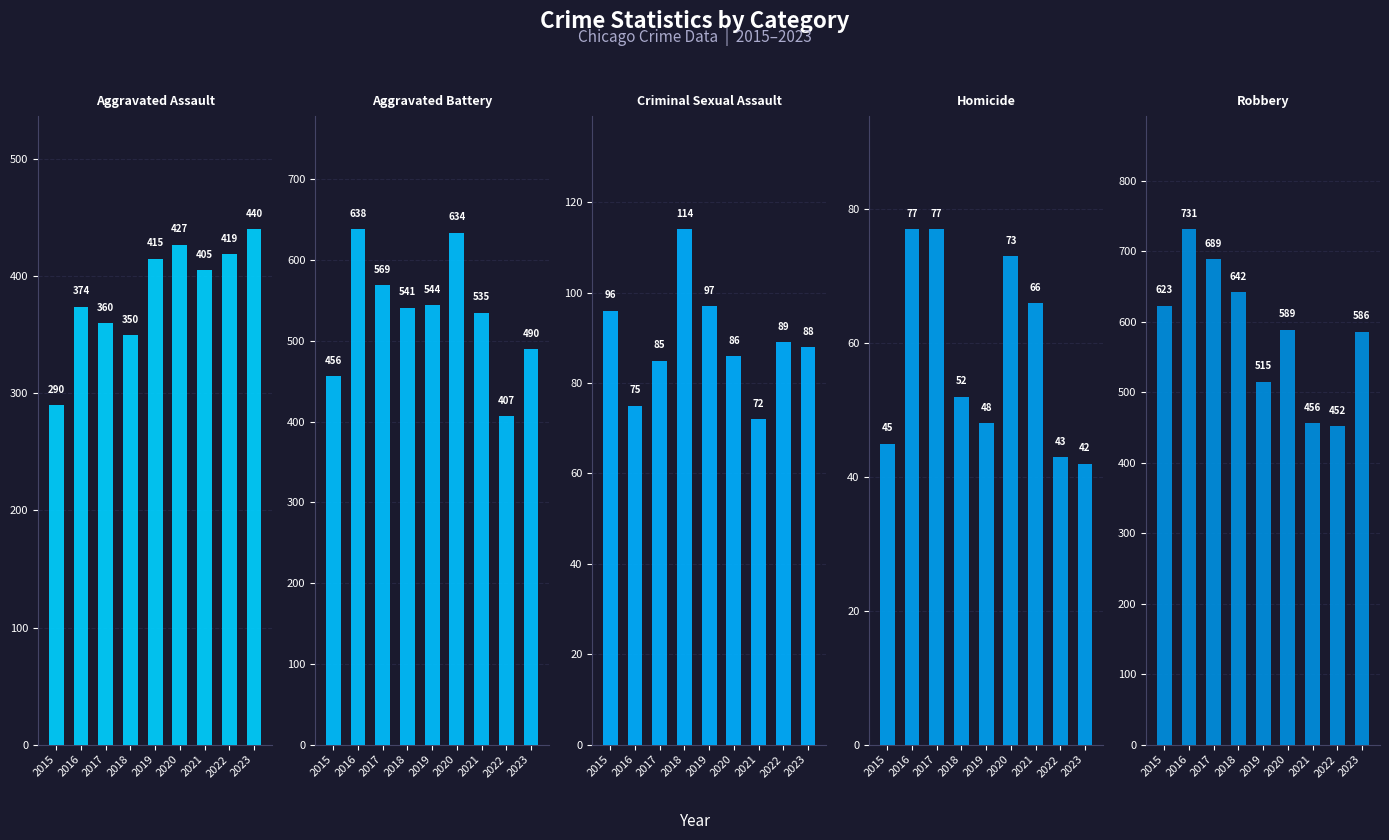

Rank the series by their maximum value, from highest to lowest.

Robbery, Aggravated Battery, Aggravated Assault, Criminal Sexual Assault, Homicide